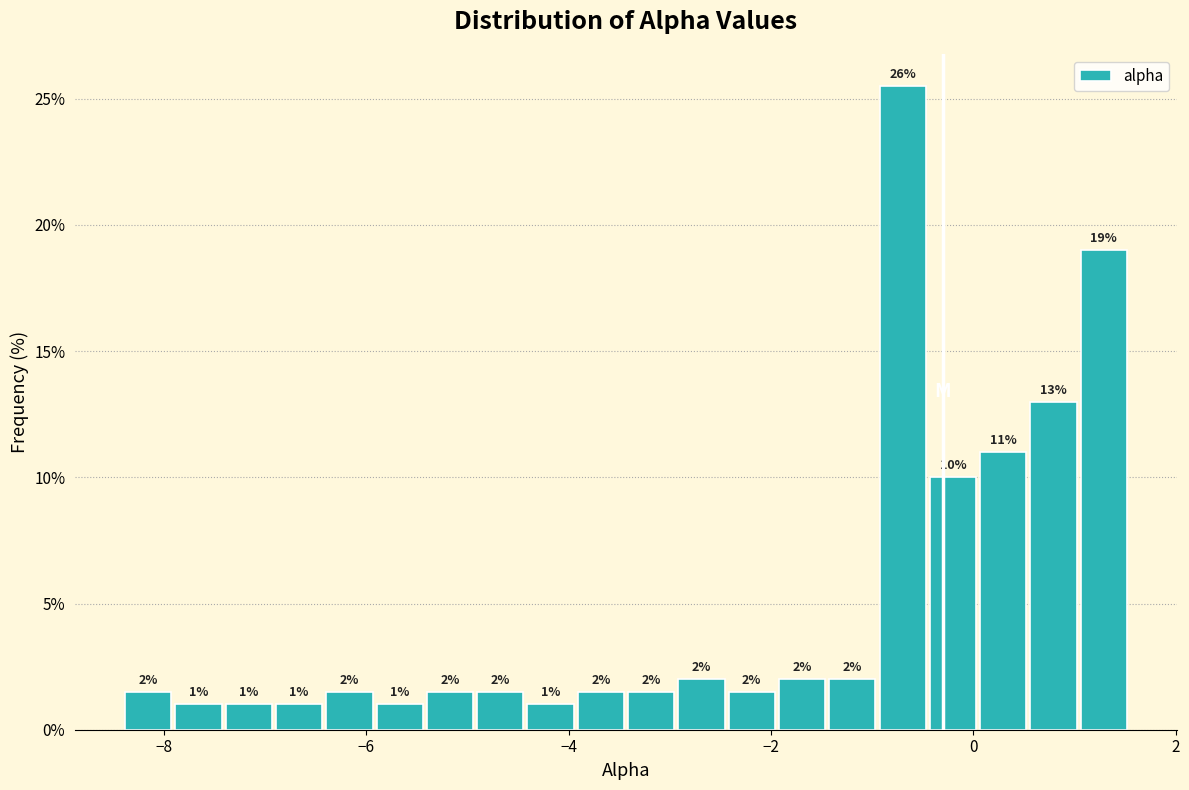

Around what value on the x-axis is the tallest bar? Give the approximate position of its centre, as read against the axis.

-0.6